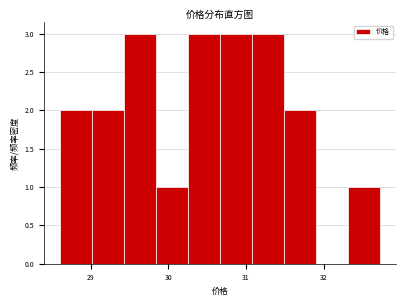

Reading left to right, list every bar in this chart as the range it spans on the x-axis followed by its height. Neither the bar edges nor the heights are printed on the chart, so give them approximately, as read against the axes.

28.6 to 29.0: 2
29.0 to 29.4: 2
29.4 to 29.8: 3
29.8 to 30.3: 1
30.3 to 30.7: 3
30.7 to 31.1: 3
31.1 to 31.5: 3
31.5 to 31.9: 2
31.9 to 32.3: 0
32.3 to 32.7: 1